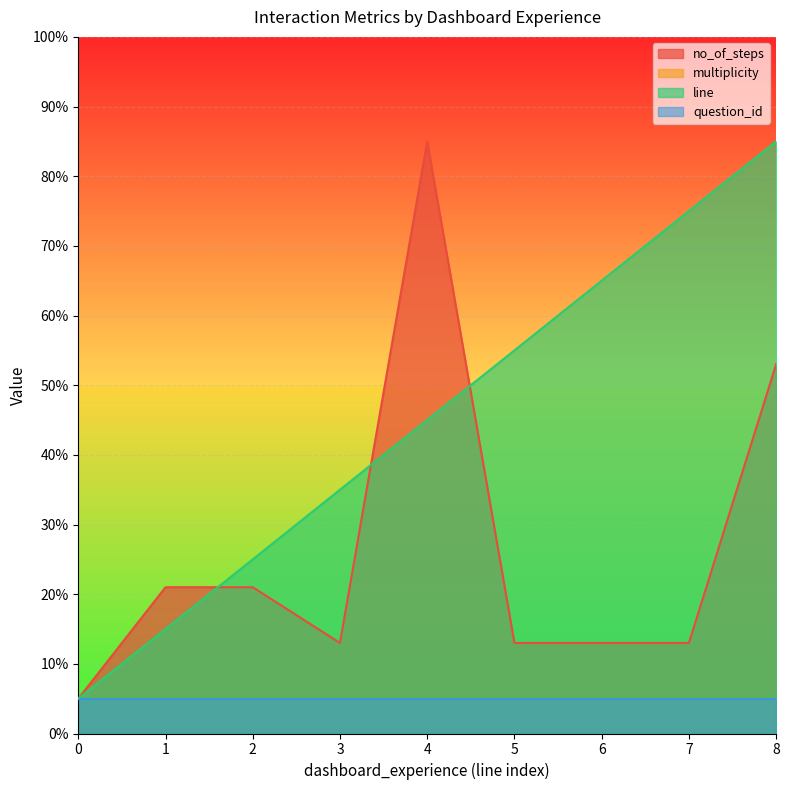

What is the maximum value shown in the chart?

85.0